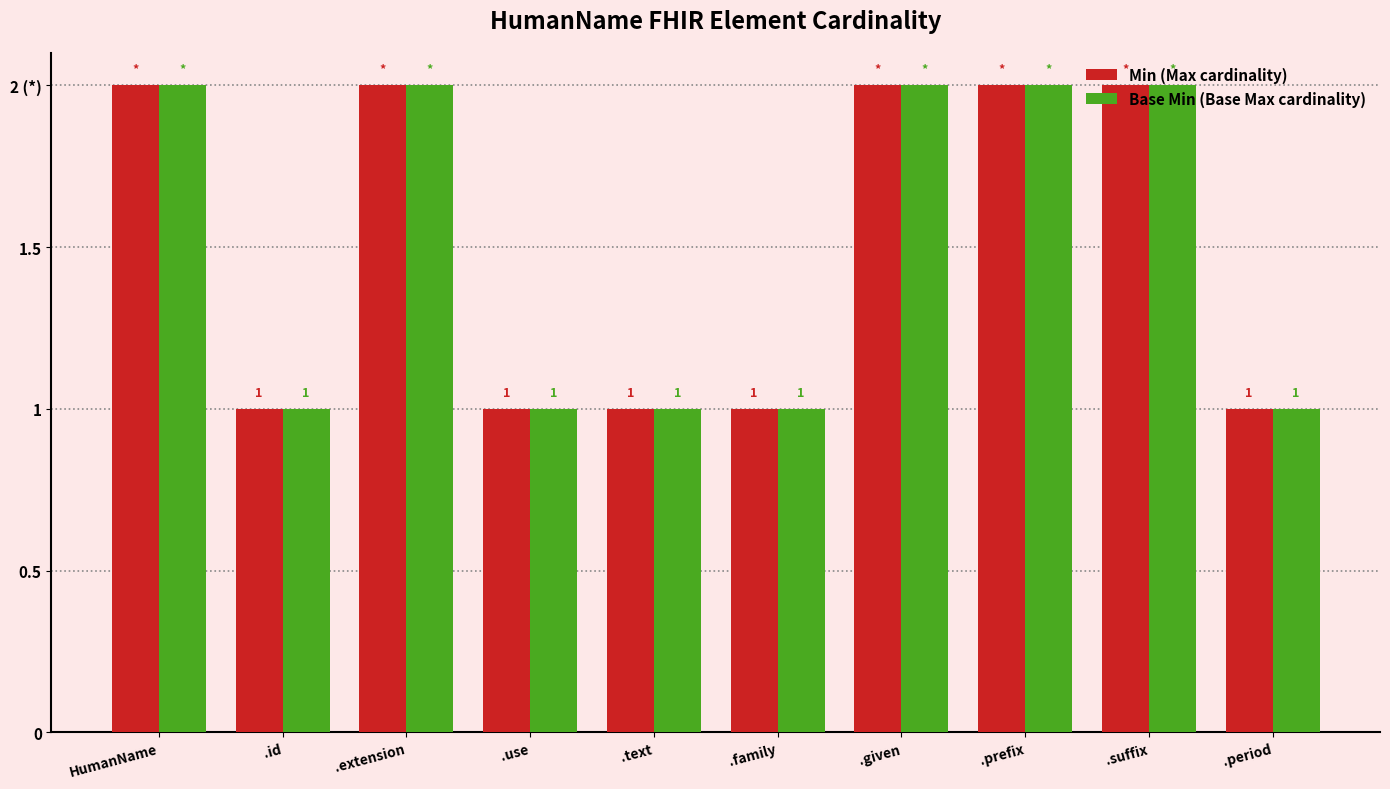

Are the bars grouped side by side (vs. stacked)?

Yes